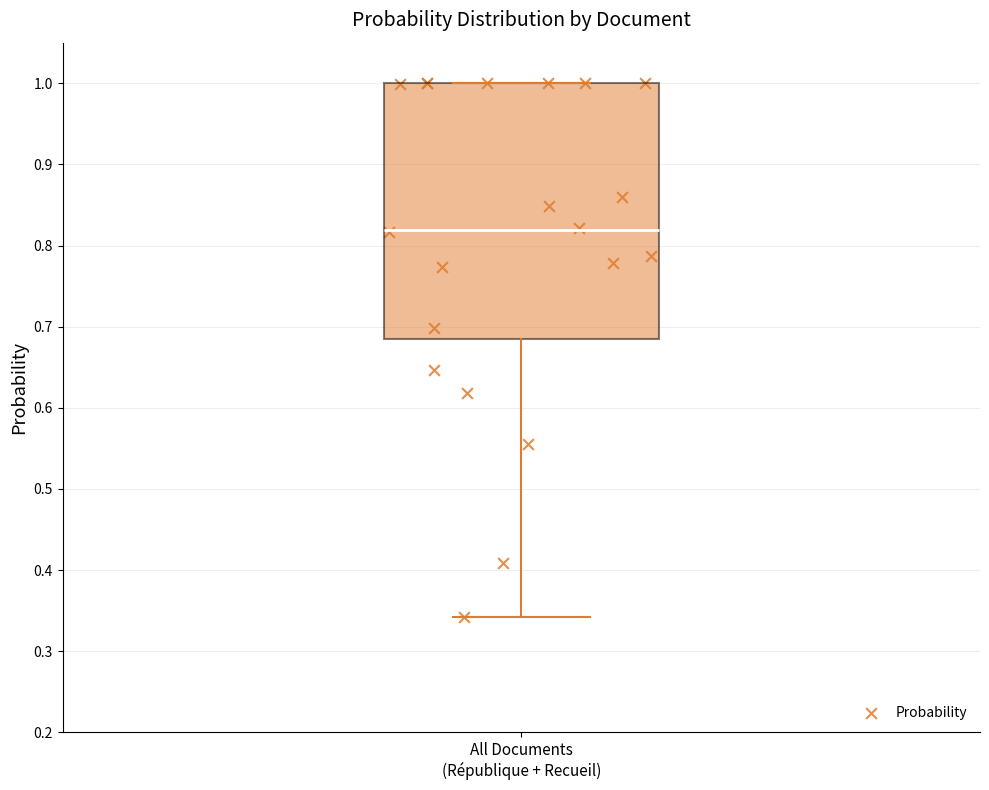

Where is the upper edge of the box for All Documents (République + Recueil) on the y-axis? The values are not printed on the chart, so give them approximately, as read against the axis.

1.00